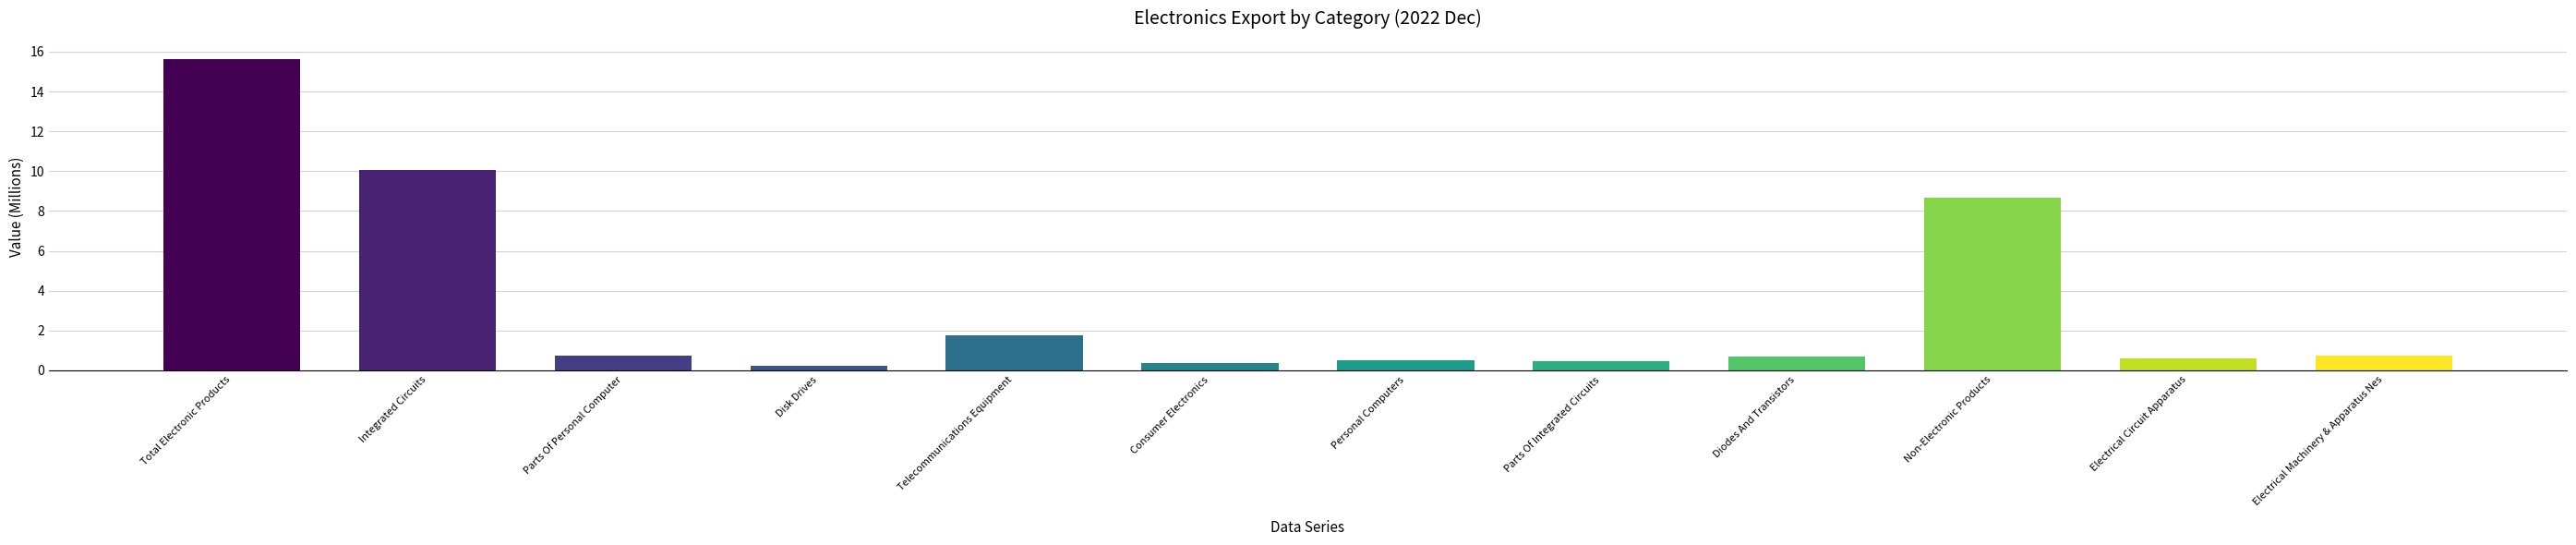

What is the value of the 1st bar from the left?

15.6